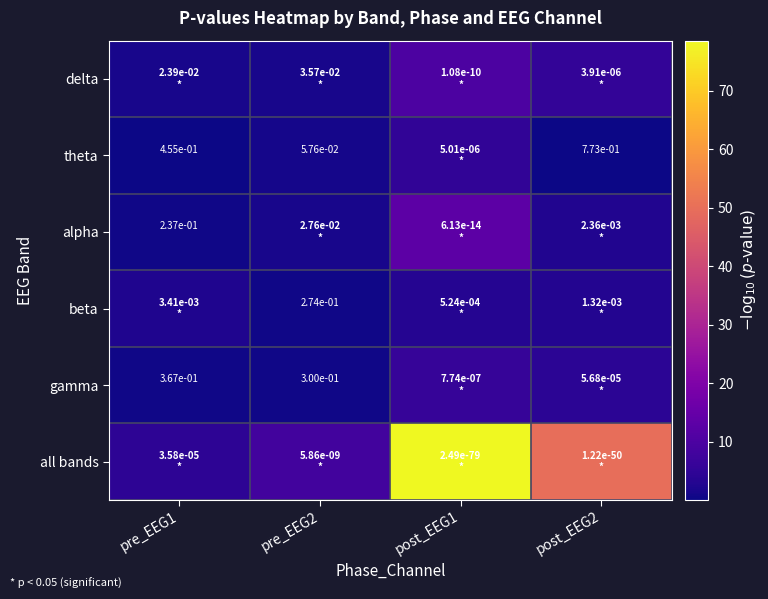

At which category is the sum across all series the highest?

post_EEG1